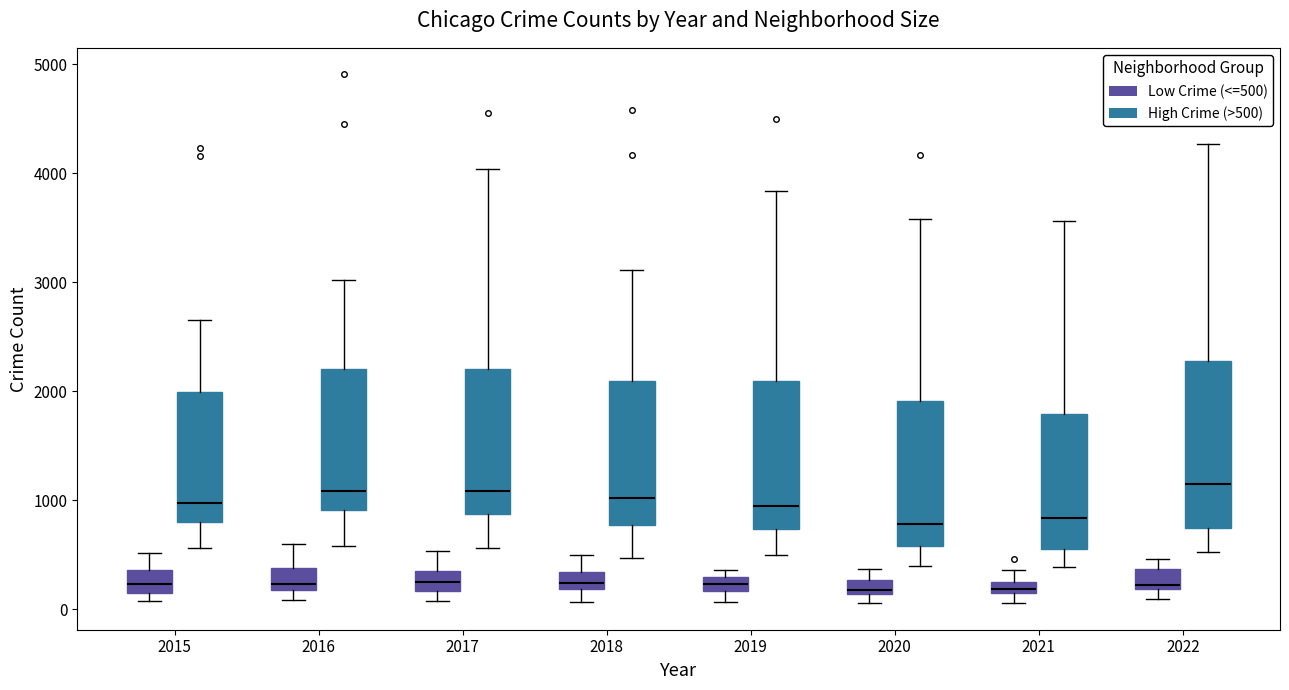

Which box is the tallest, from its lower edge to its upper edge?

2022 (High Crime (>500))